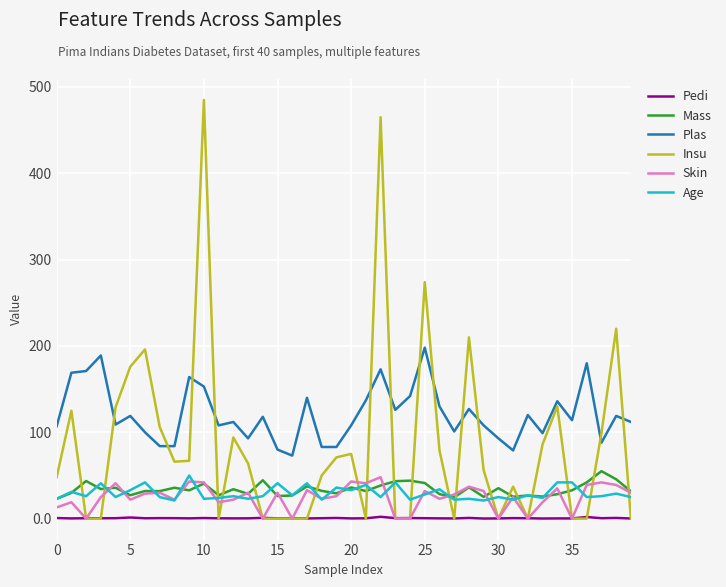

After their last crossing, which series has the higher values: Insu or Age?

Age